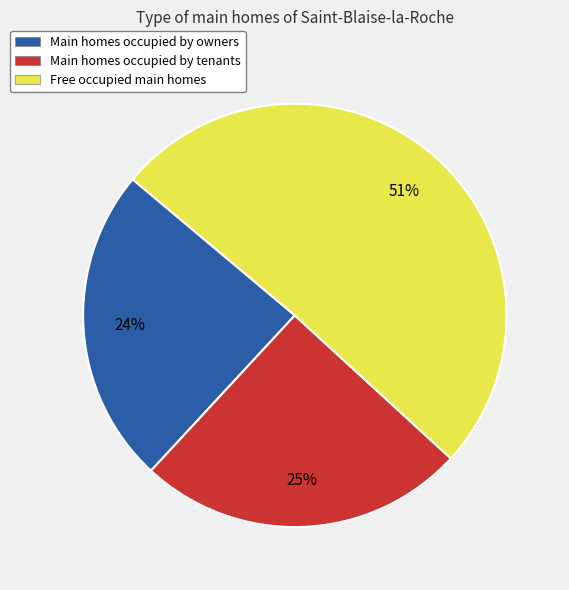

Which category has the smallest portion of the pie?

Main homes occupied by owners